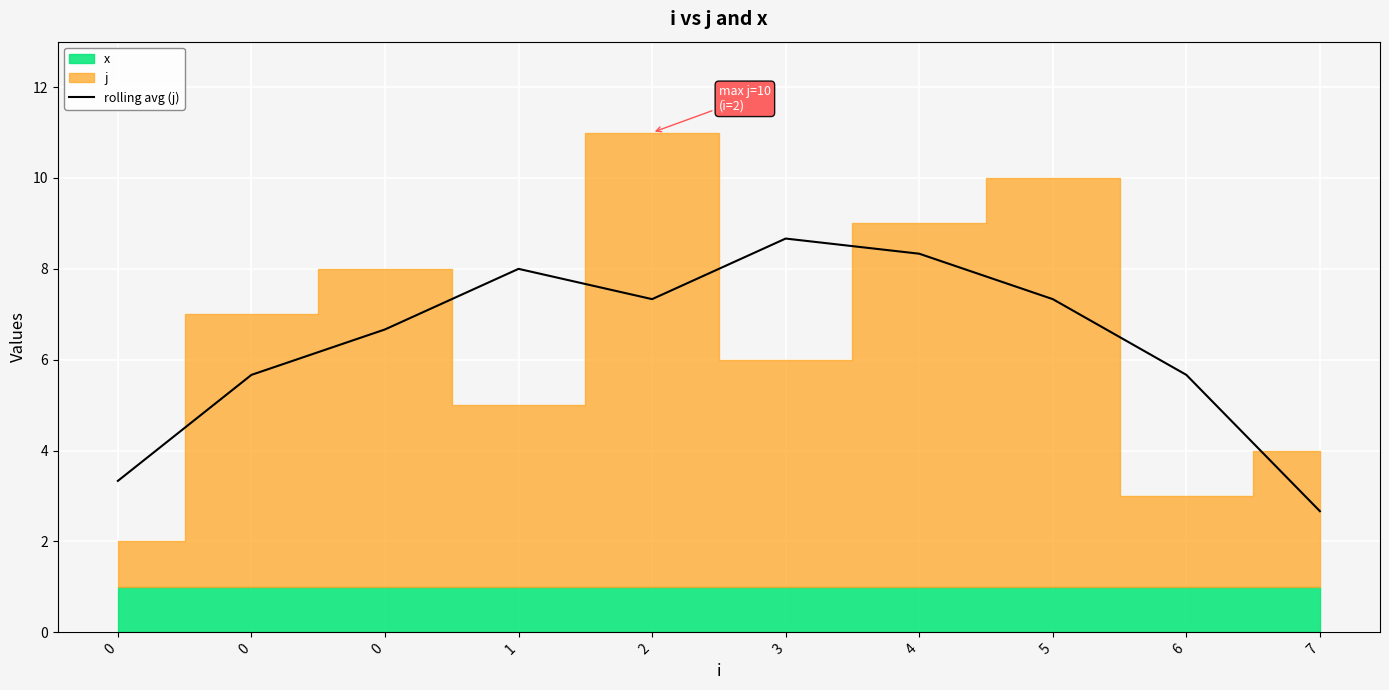

Which category has the lowest value across all series?

7